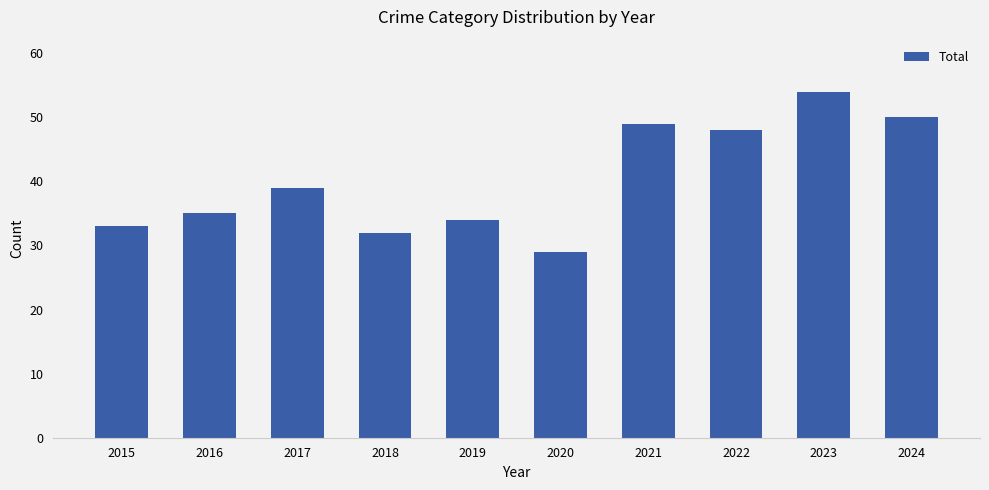

What is the value of the 7th bar from the left?

49